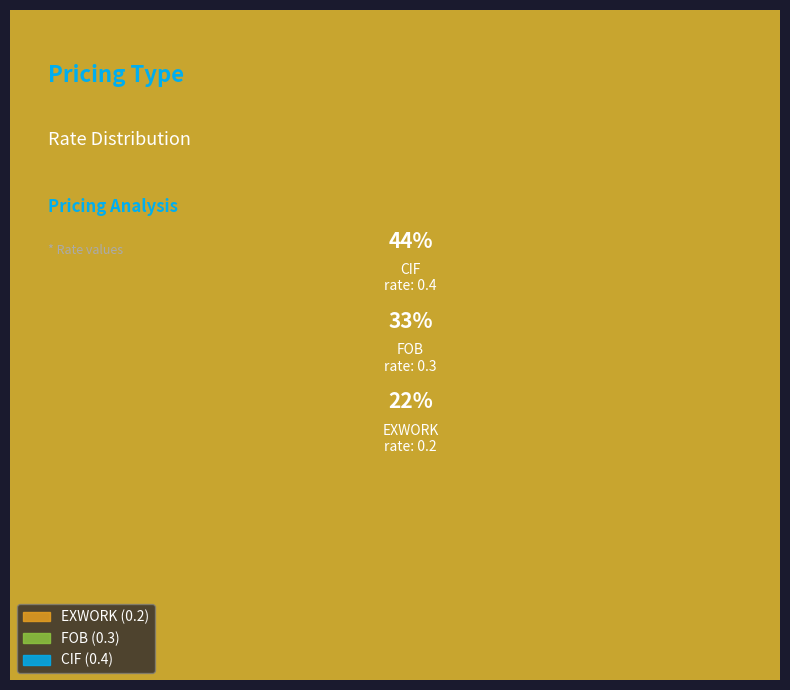

Rank the categories by value from lowest to highest.

EXWORK, FOB, CIF